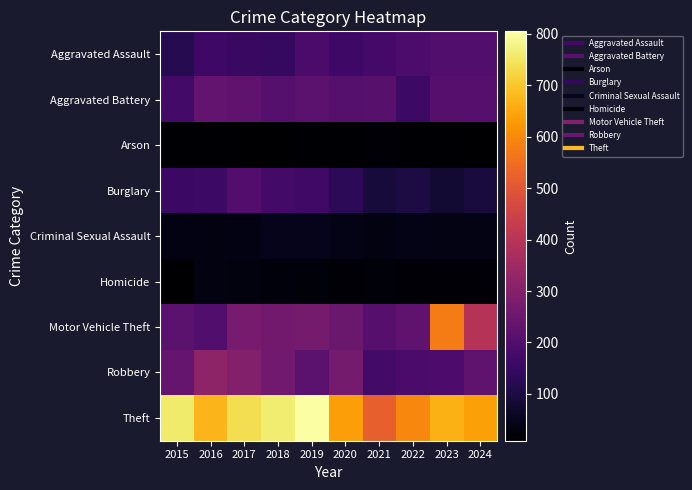

List the series in order of their peak value, lowest first.

Arson, Homicide, Criminal Sexual Assault, Aggravated Assault, Burglary, Aggravated Battery, Robbery, Motor Vehicle Theft, Theft